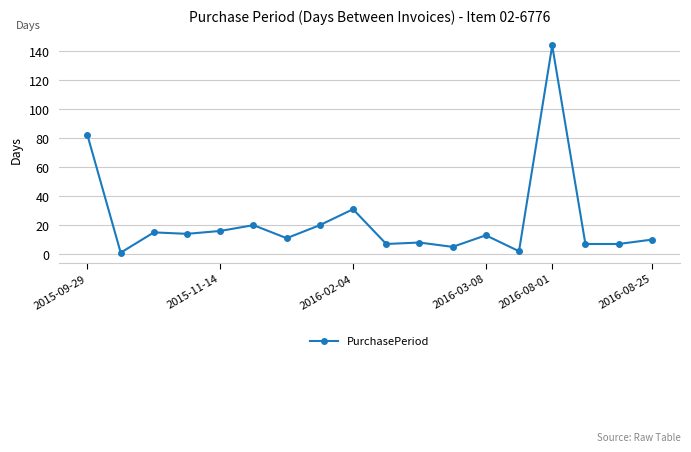

True or false: there are more than 1 points higher than both neighbors.

True